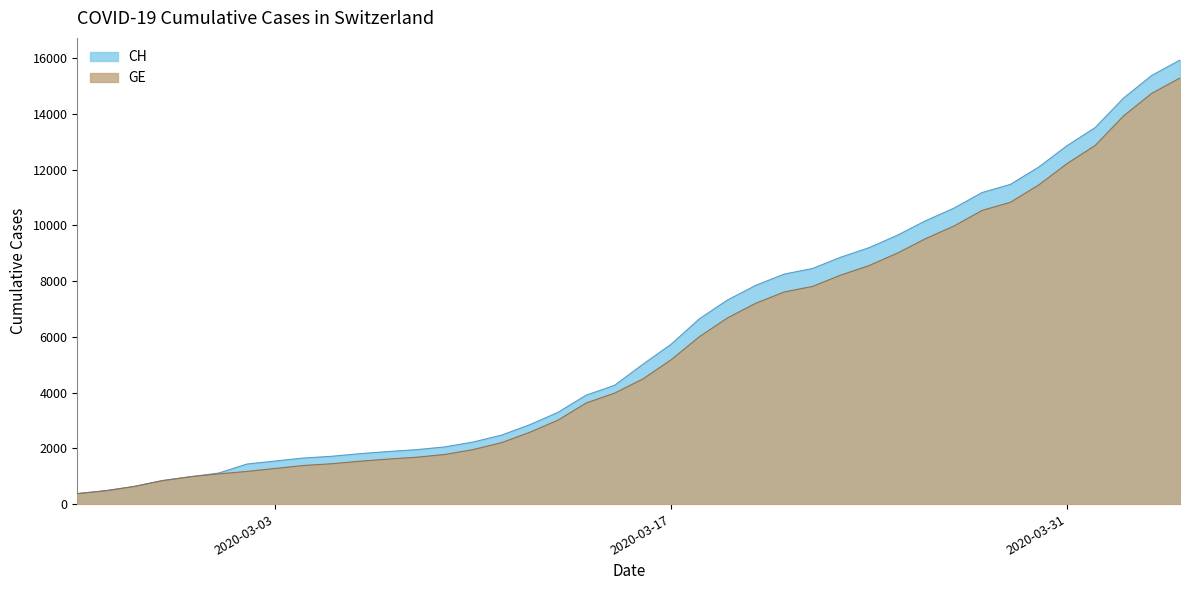

What is the sum of all CH values?

242133